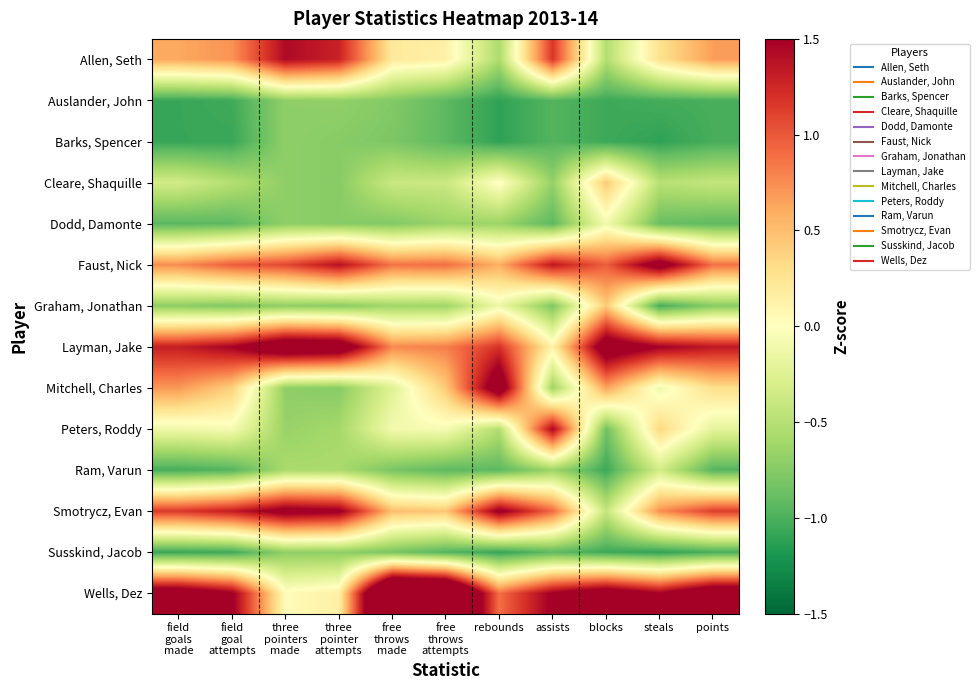

What is the difference between the highest and lowest values at three
pointer
attempts?

2.6